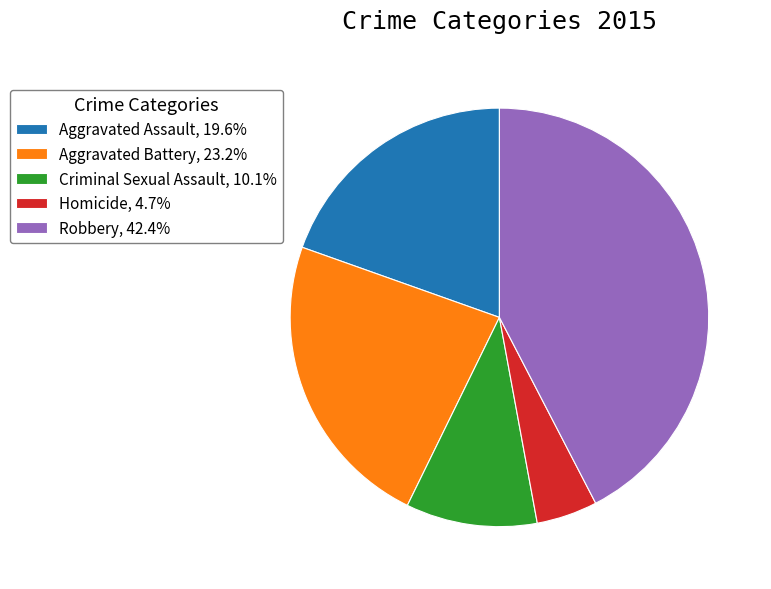

Does Homicide account for over 50% of the chart?

No